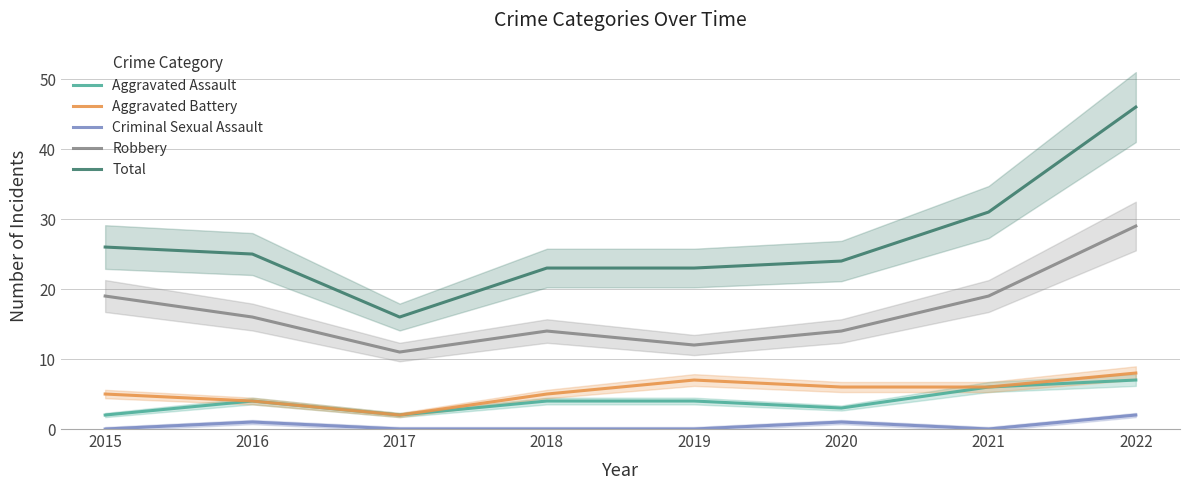

What is the maximum value for Robbery?

29